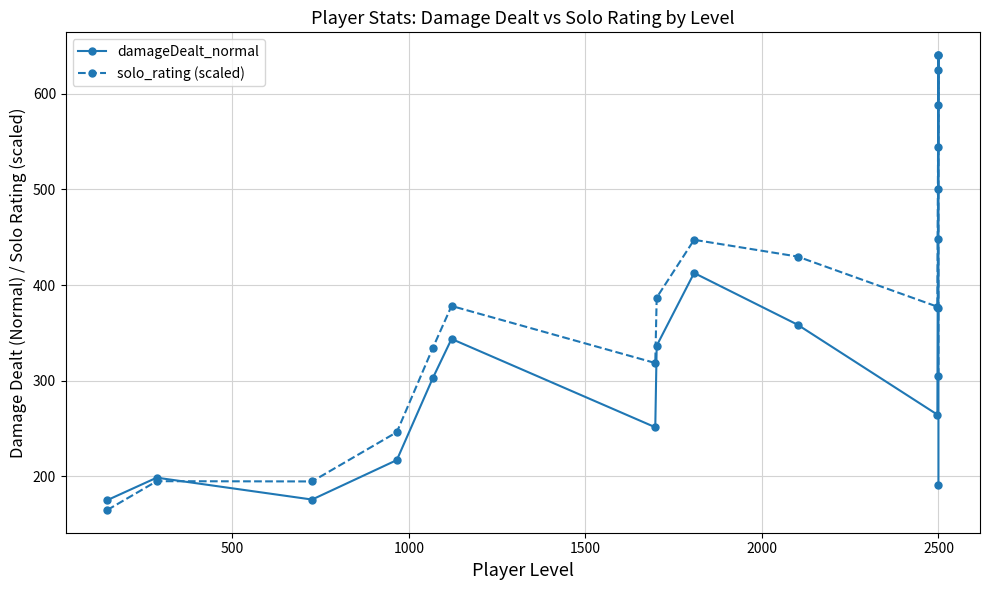

Which series changed the most between 3000 and 15?

damageDealt_normal